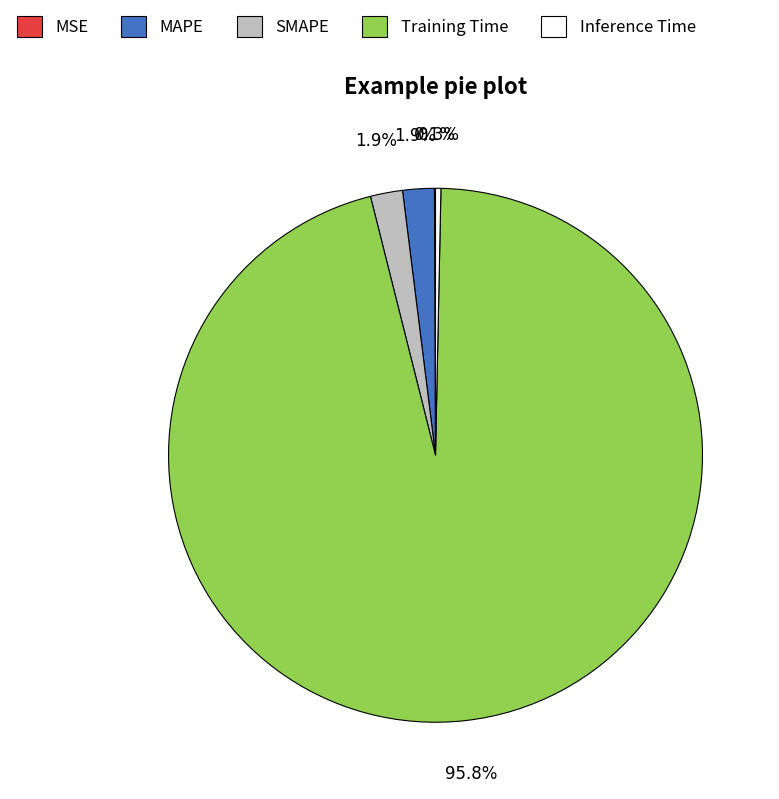

The Training Time slice represents 96% of the pie. True or false?

True